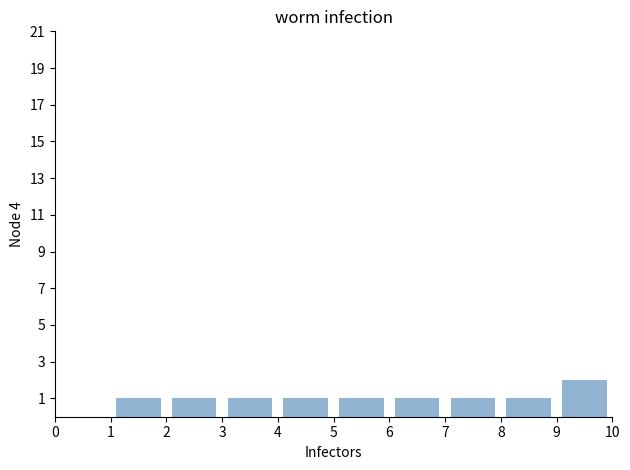

What is the height of the bar covering 1 to 2 on the x-axis? The values are not printed on the chart, so give them approximately, as read against the axis.

1